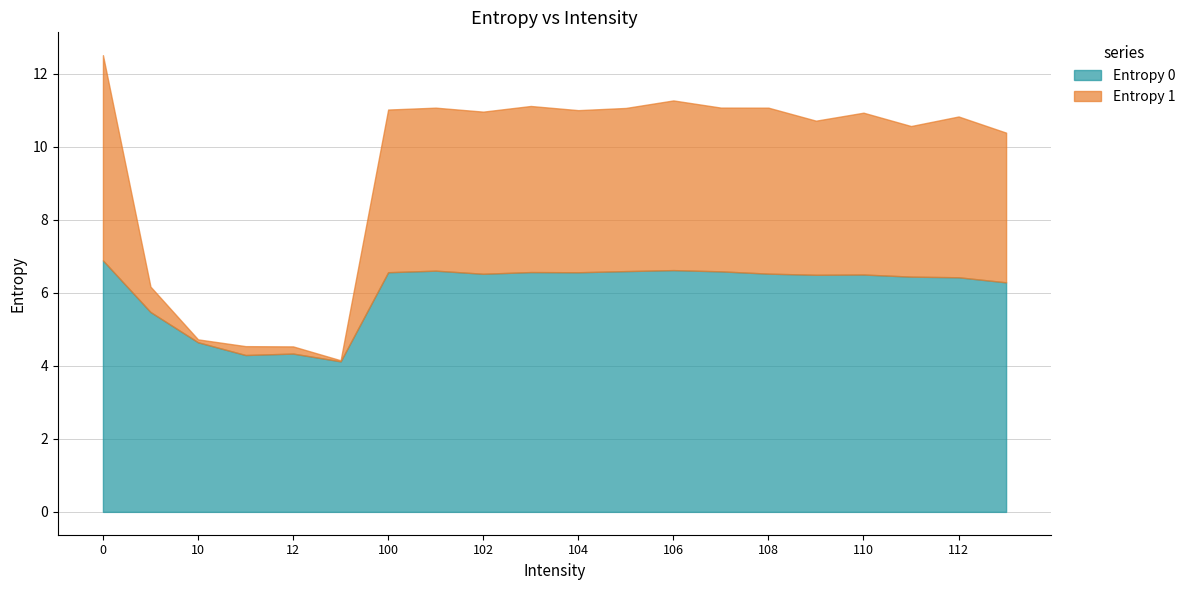

What is the value of the Entropy 0 point at the 11th from the left?

6.6